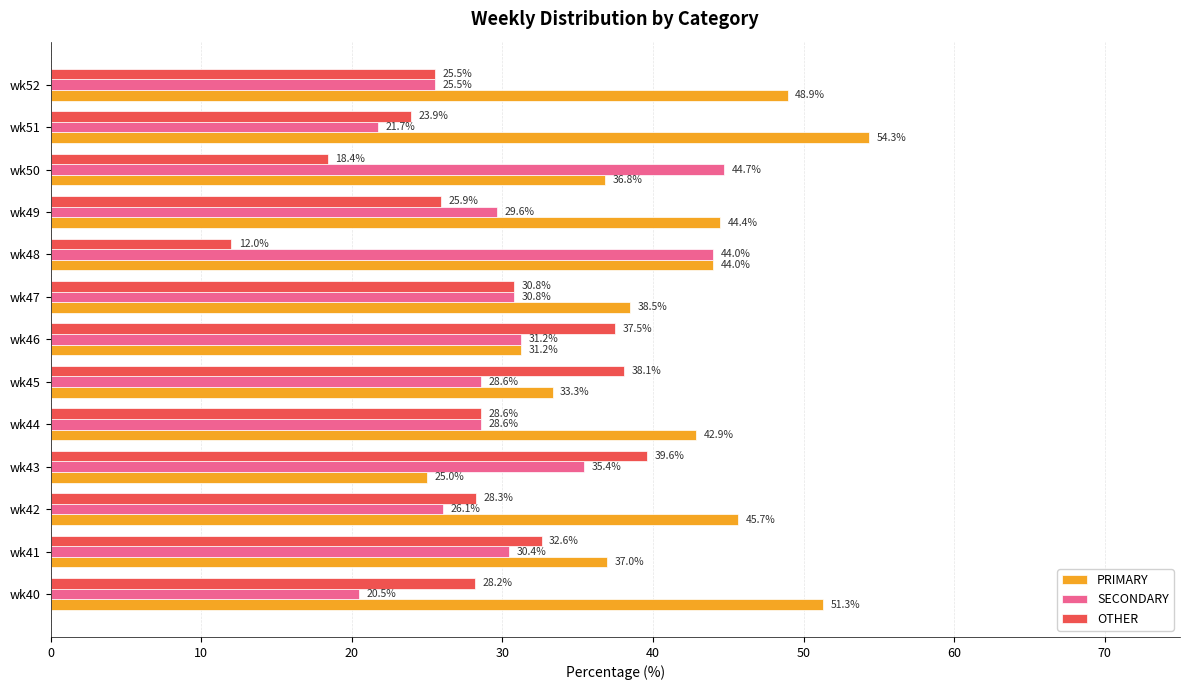

Is it true that OTHER equals 4.6 at wk48?

False